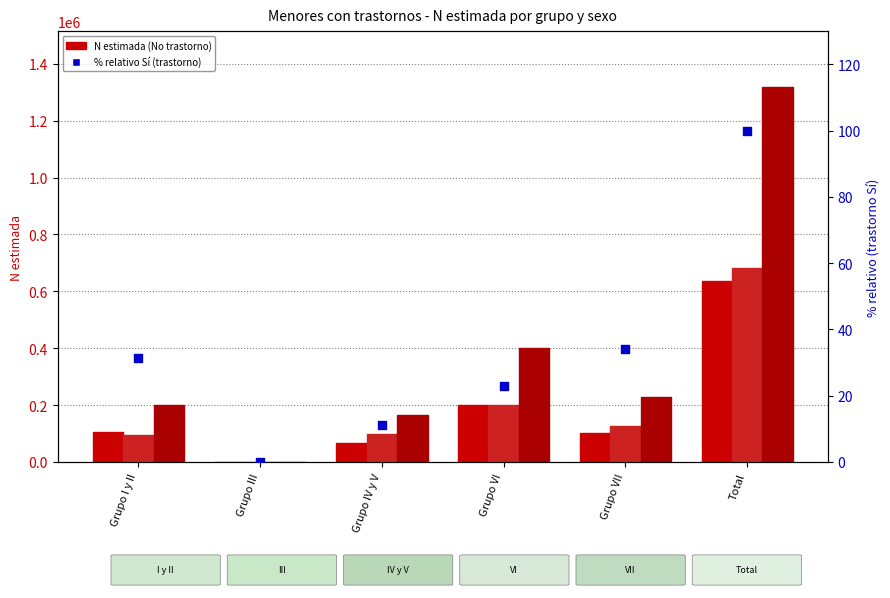

Which series has the widest spread of Y values?

N estimada Total